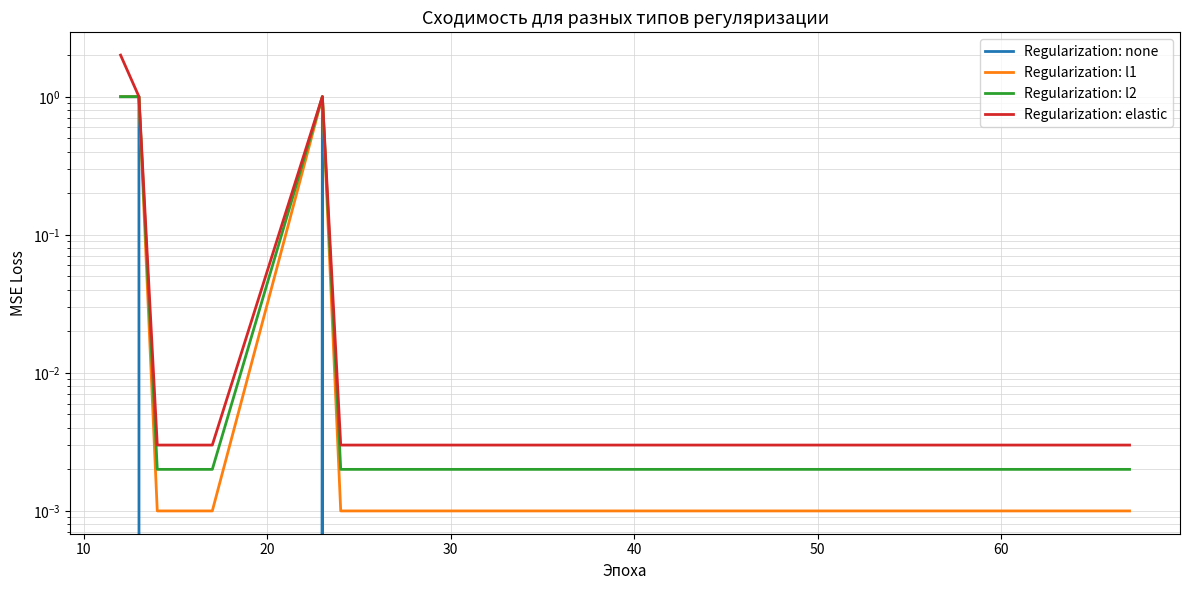

True or false: Regularization: elastic and Regularization: none intersect in this chart.

False